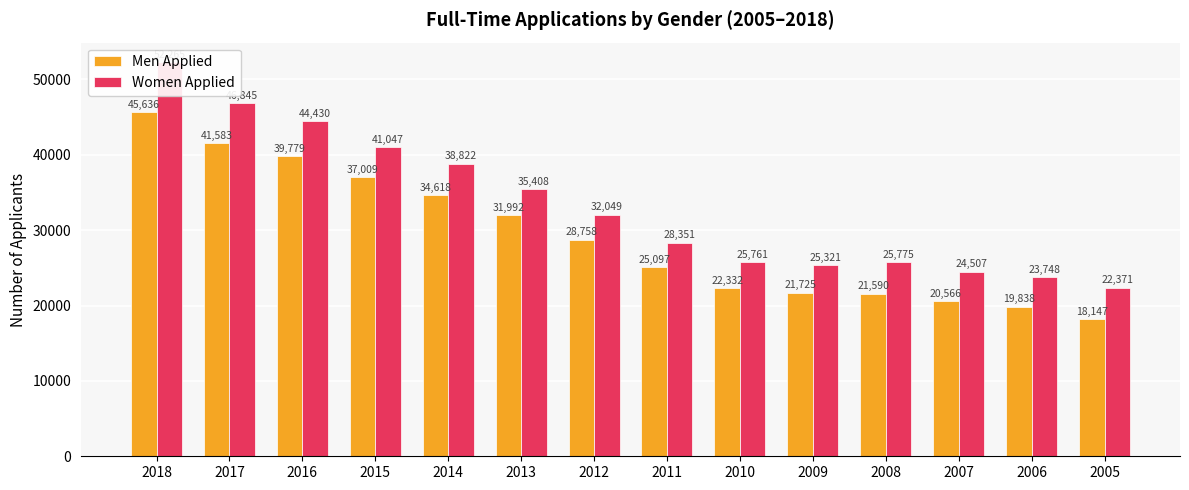

Rank the series by their maximum value, from highest to lowest.

Women Applied, Men Applied